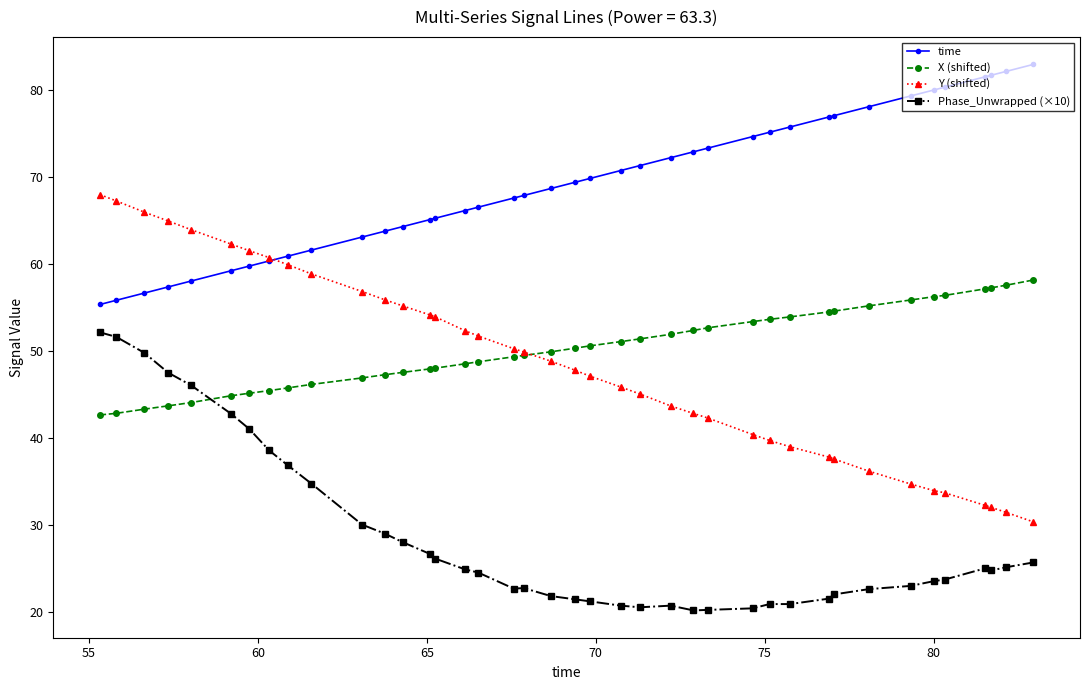

Which series has the largest total across all categories?

time